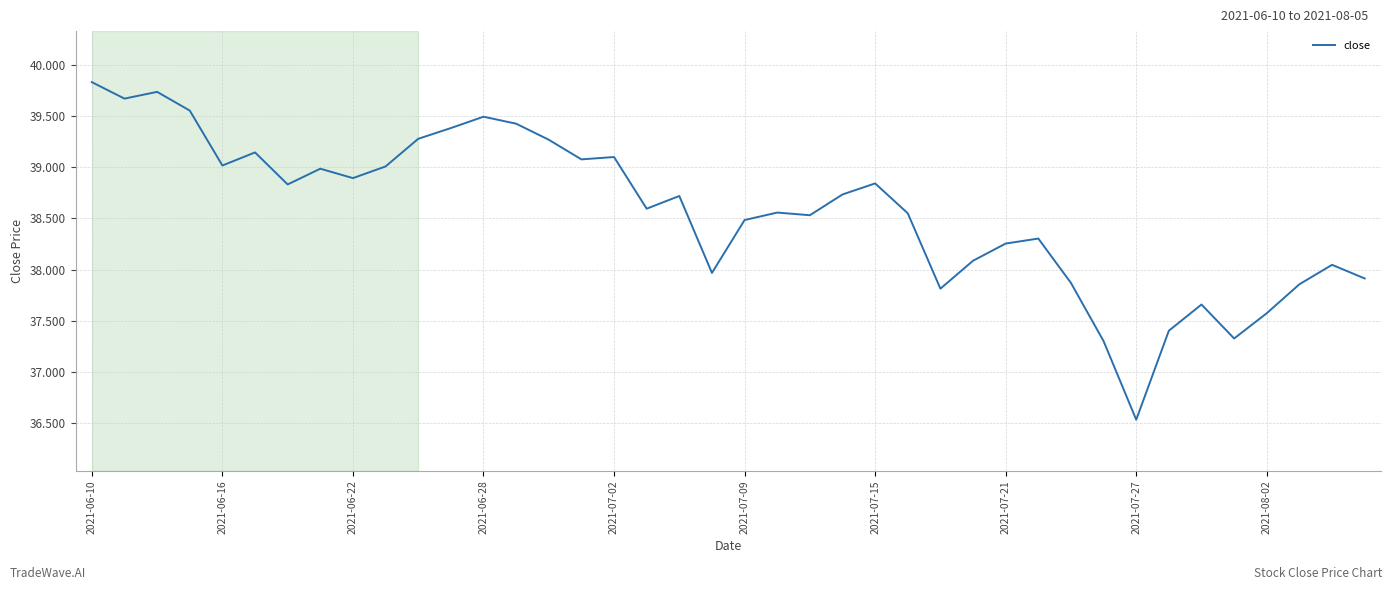

What is the maximum value shown in the chart?

39.8